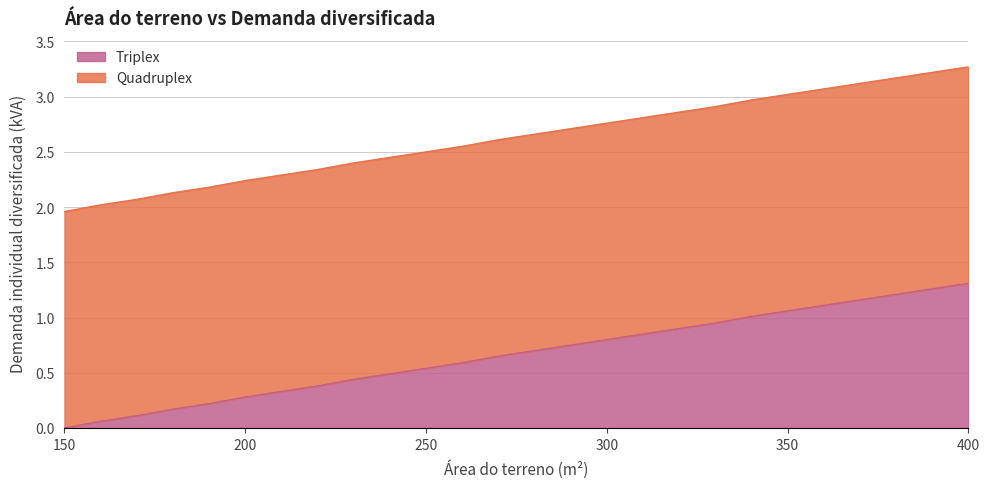

Is it true that Triplex equals 0.8 at 300?

True